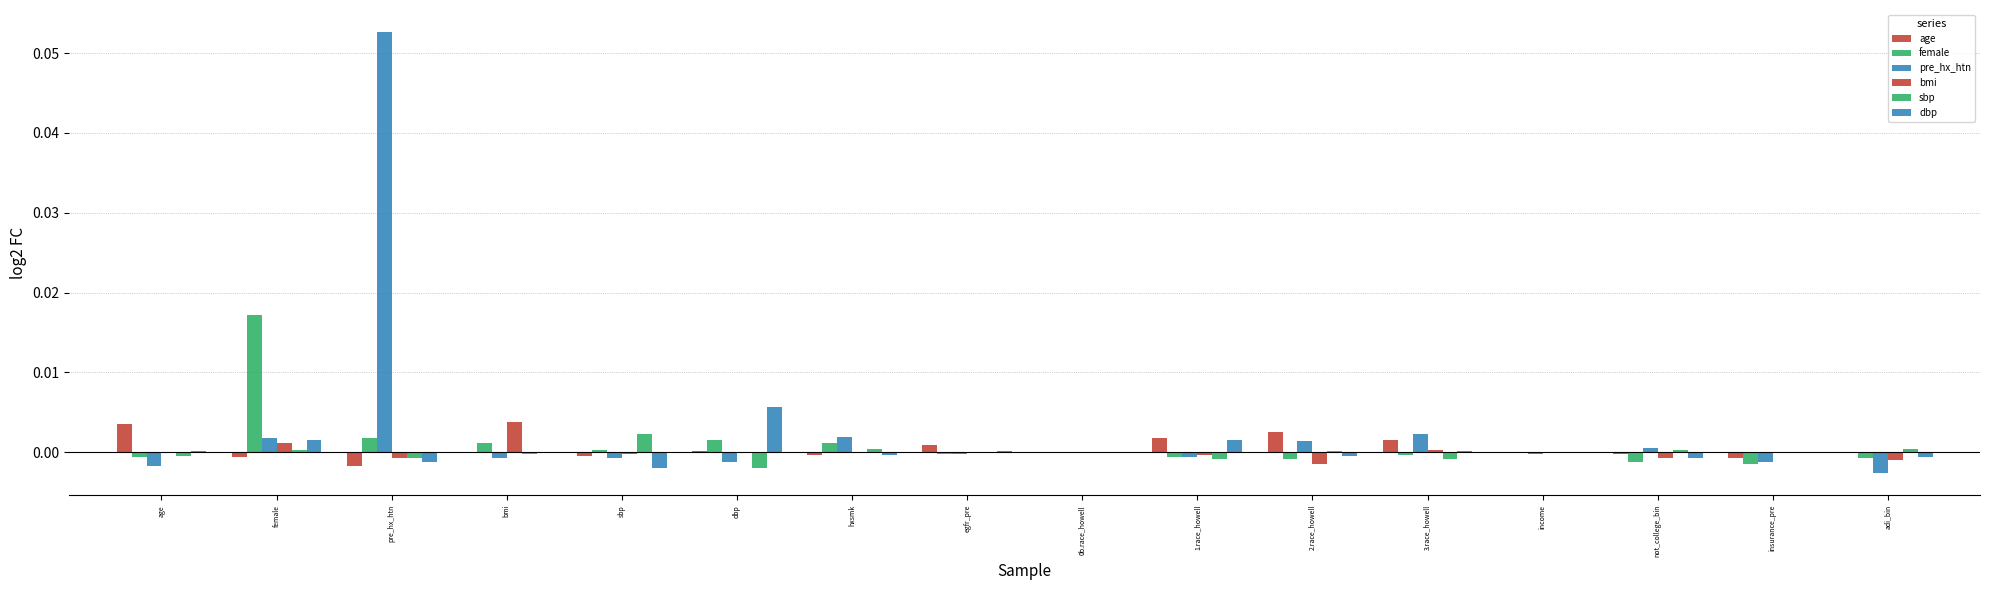

What position from the right is 2.race_howell?

6